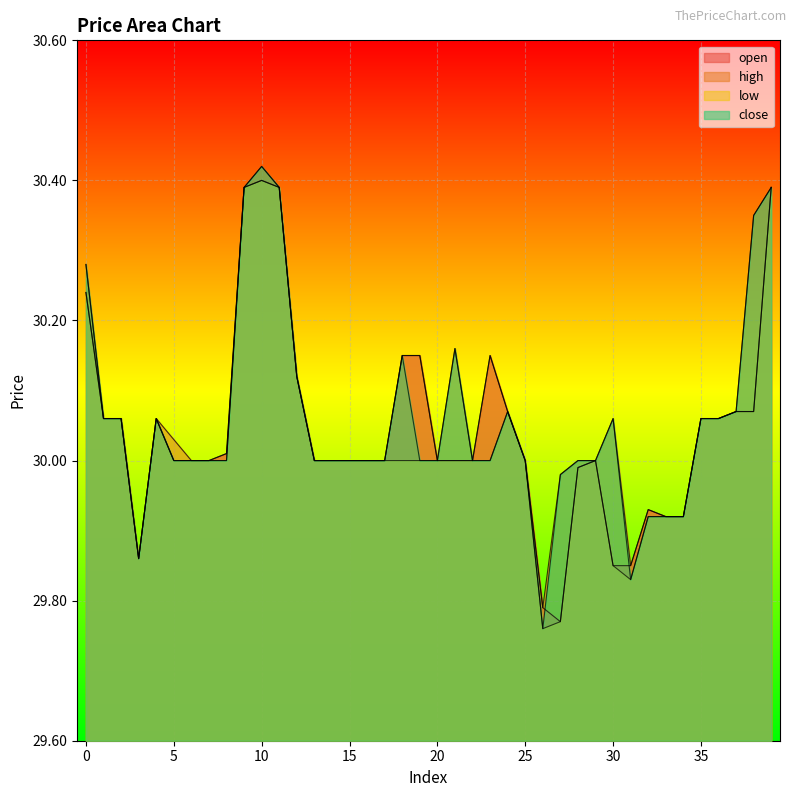

How many lines are shown in the chart?

4